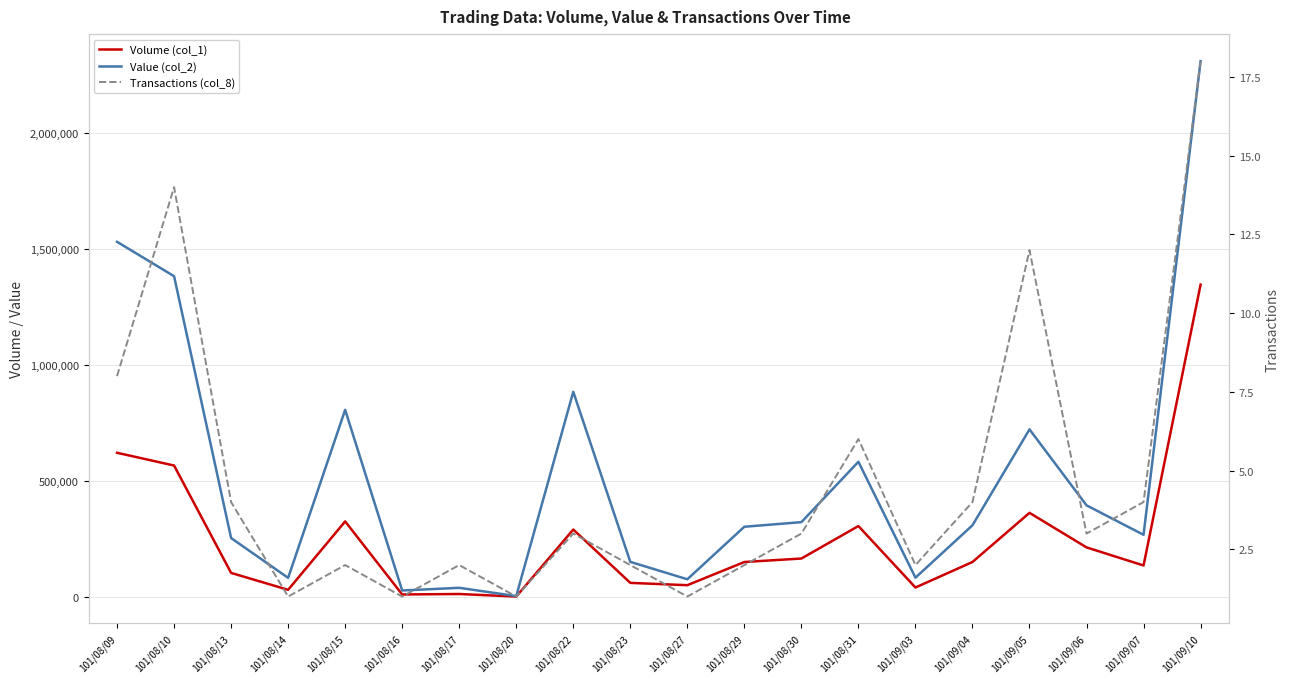

What value does the Volume (col_1) series have at 101/08/23?

60000